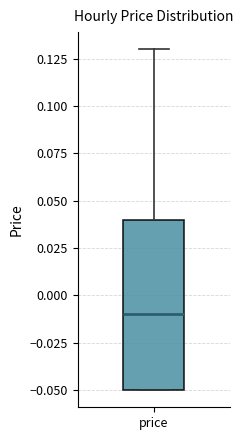

Where is the lower edge of the box for price on the y-axis? The values are not printed on the chart, so give them approximately, as read against the axis.

-0.05